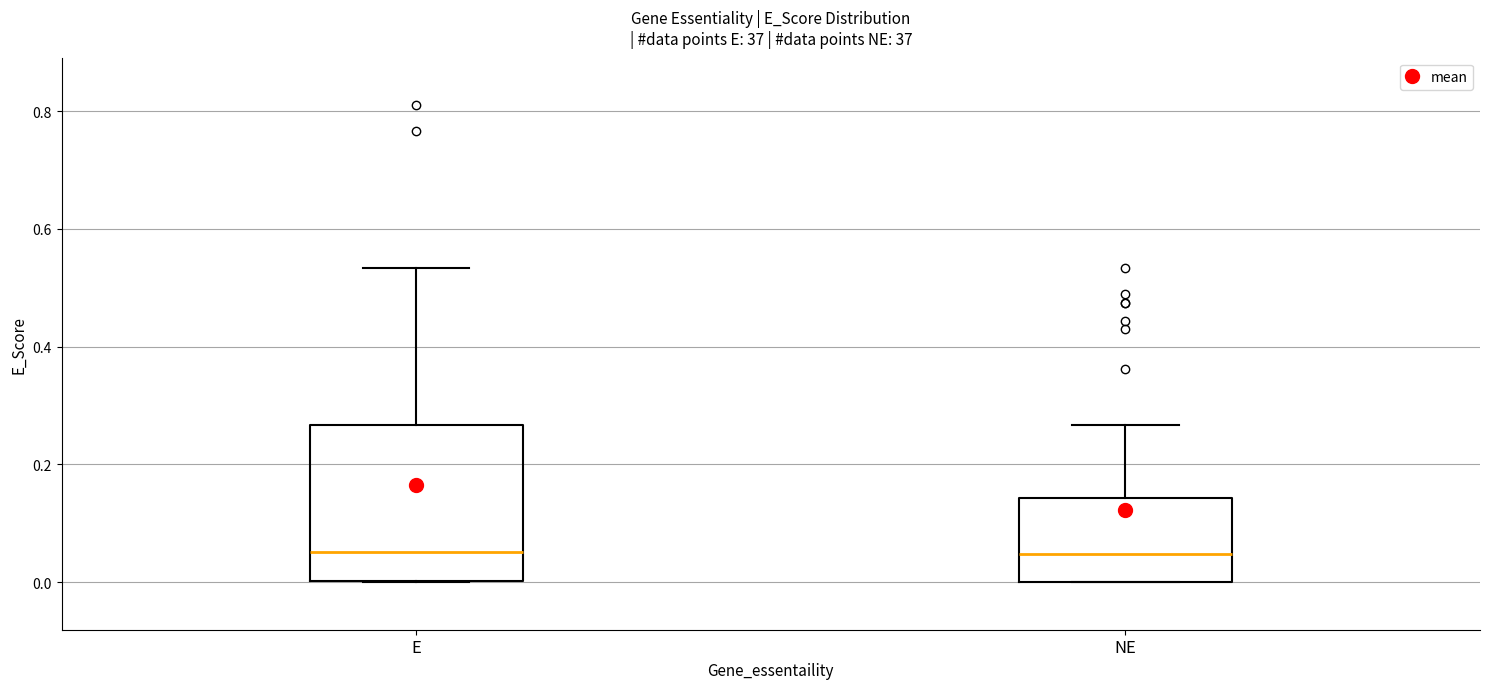

Where does the upper whisker of the box for E end on the y-axis? The values are not printed on the chart, so give them approximately, as read against the axis.

0.54